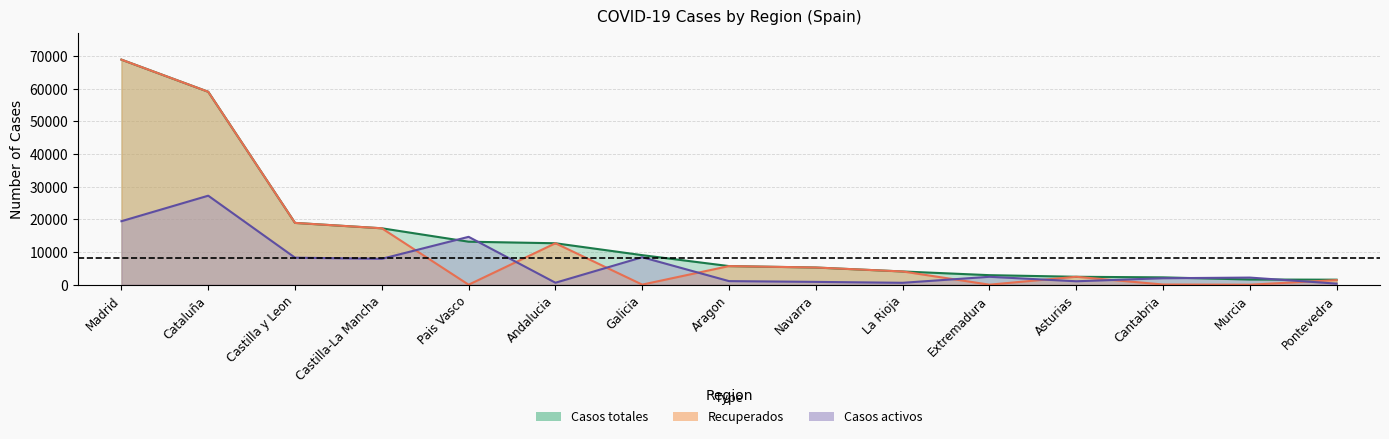

Reading left to right, what are all the values shown in this chart?

Casos totales: Madrid=68852	Cataluña=59019	Castilla y Leon=18907	Castilla-La Mancha=17259	Pais Vasco=13156	Andalucia=12679	Galicia=9041	Aragon=5695	Navarra=5259	La Rioja=4051	Extremadura=2919	Asturias=2425	Cantabria=2246	Murcia=1587	Pontevedra=1536
Recuperados: Madrid=68852	Cataluña=59019	Castilla y Leon=18907	Castilla-La Mancha=17259	Pais Vasco=0	Andalucia=12679	Galicia=28	Aragon=5695	Navarra=5259	La Rioja=4051	Extremadura=10	Asturias=2425	Cantabria=62	Murcia=0	Pontevedra=1411
Casos activos: Madrid=19425	Cataluña=27229	Castilla y Leon=8267	Castilla-La Mancha=7922	Pais Vasco=14646	Andalucia=604	Galicia=8409	Aragon=1097	Navarra=864	La Rioja=583	Extremadura=2422	Asturias=1052	Cantabria=1981	Murcia=2180	Pontevedra=333